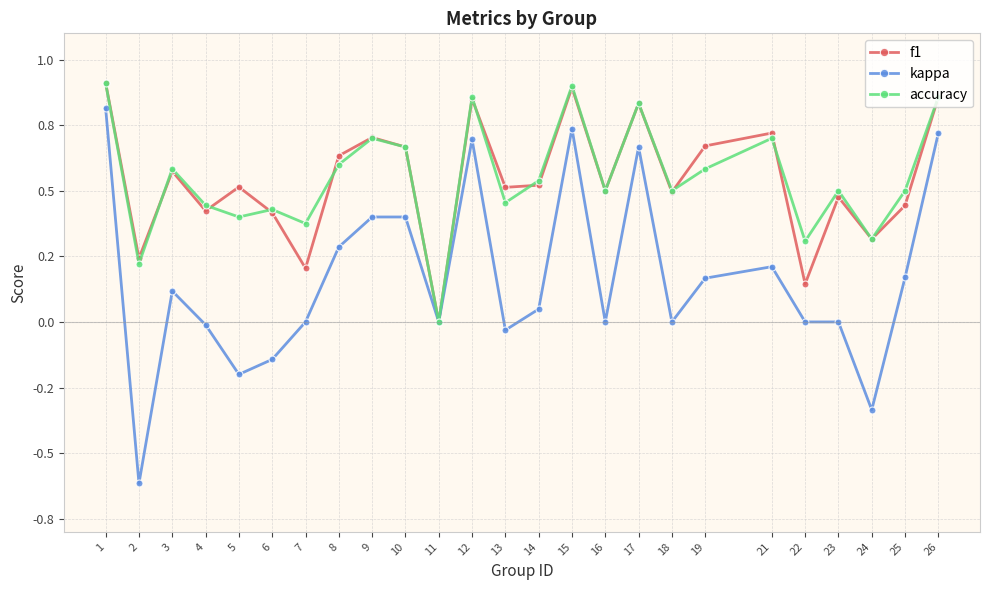

Between 6 and 26, which series saw the biggest shift?

kappa